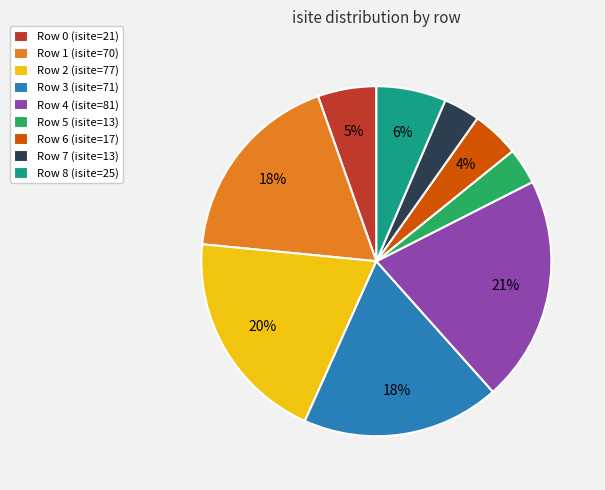

How many slices are in this pie chart?

9